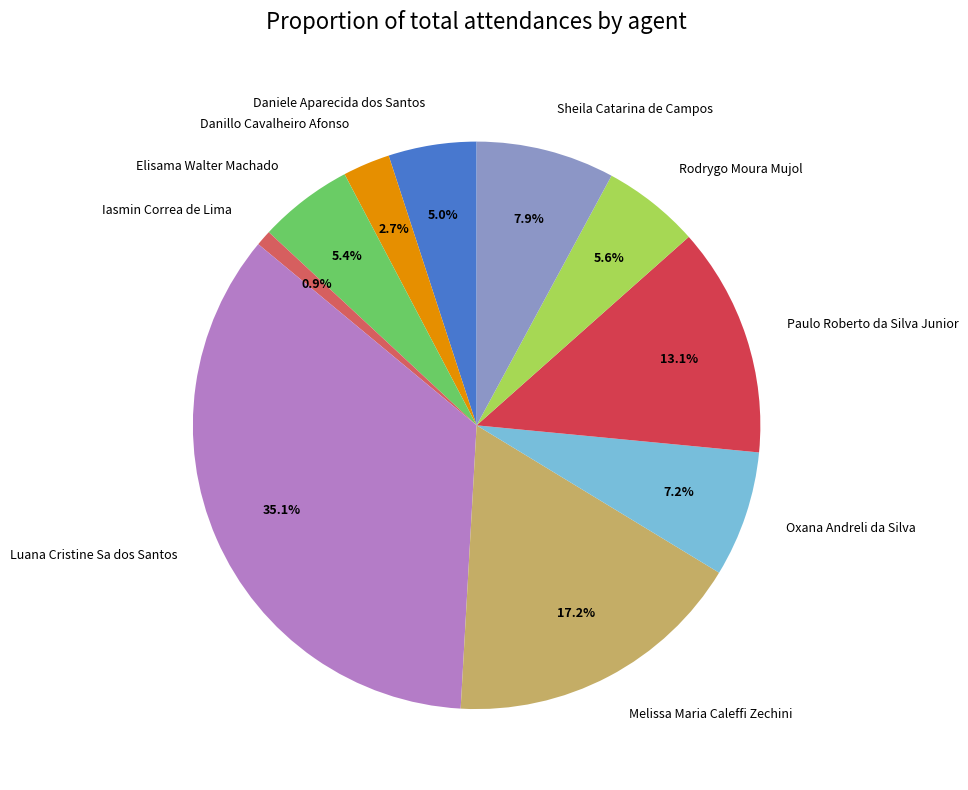

Which has a higher value, Sheila Catarina de Campos or Melissa Maria Caleffi Zechini?

Melissa Maria Caleffi Zechini